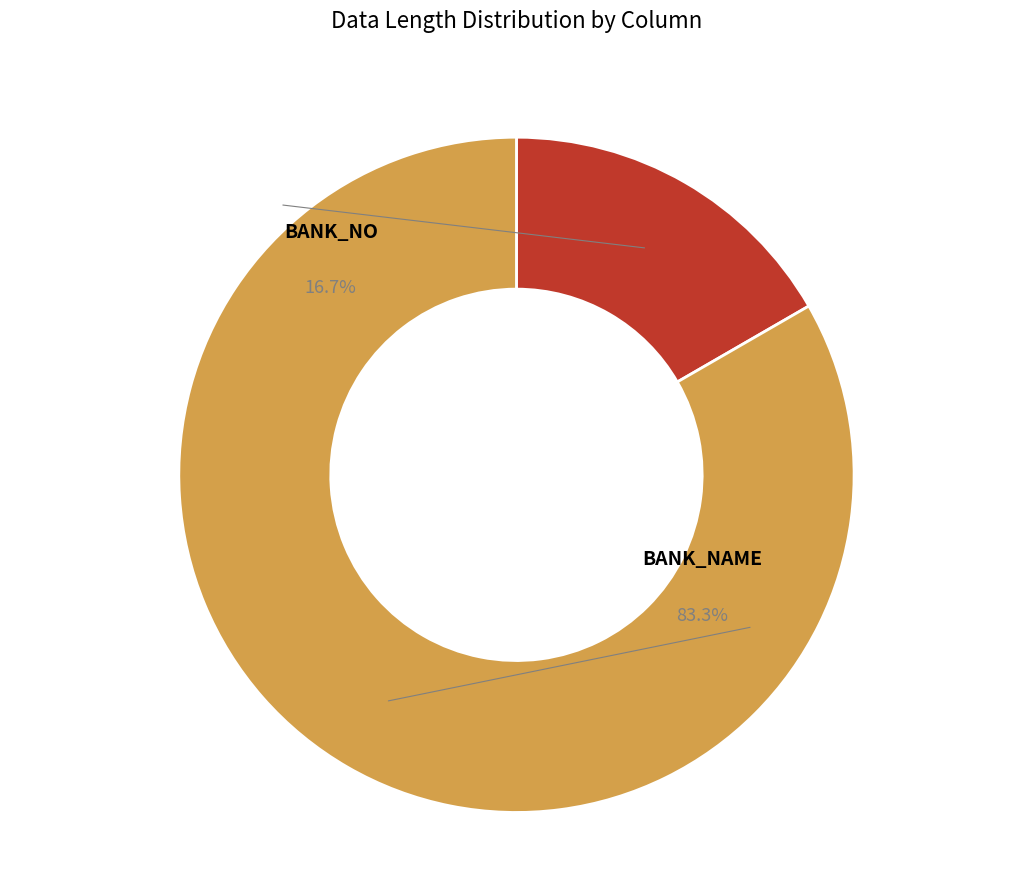

What is the change in value from BANK_NO to BANK_NAME?

+40